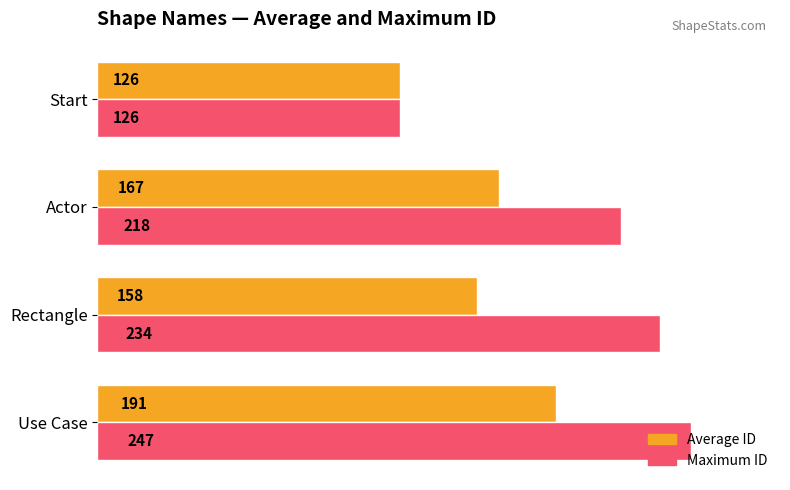

What is the minimum value for Maximum ID?

126